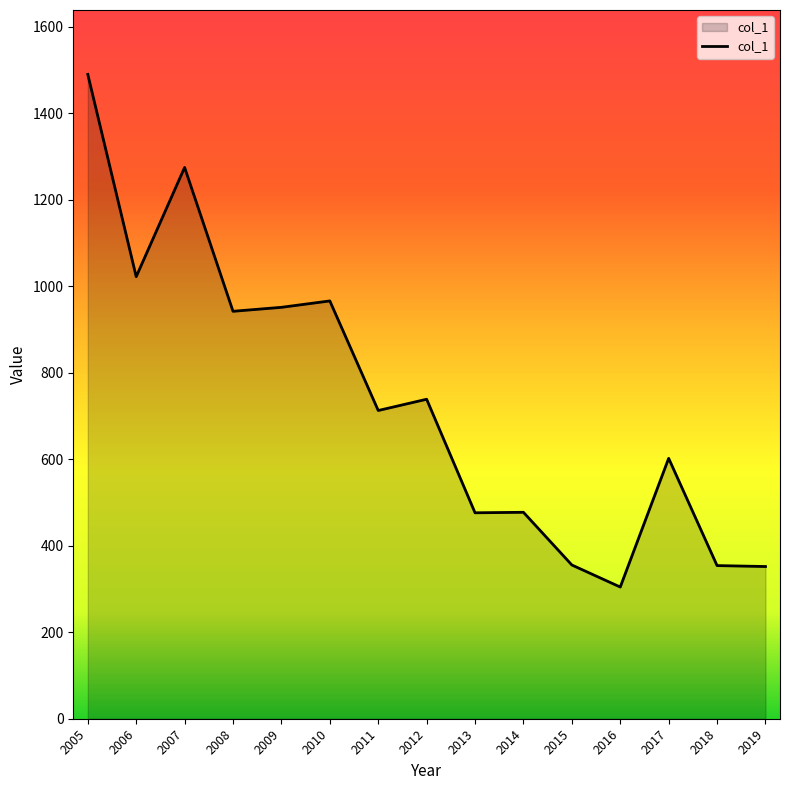

True or false: the data has more than 1 interior local peaks.

True